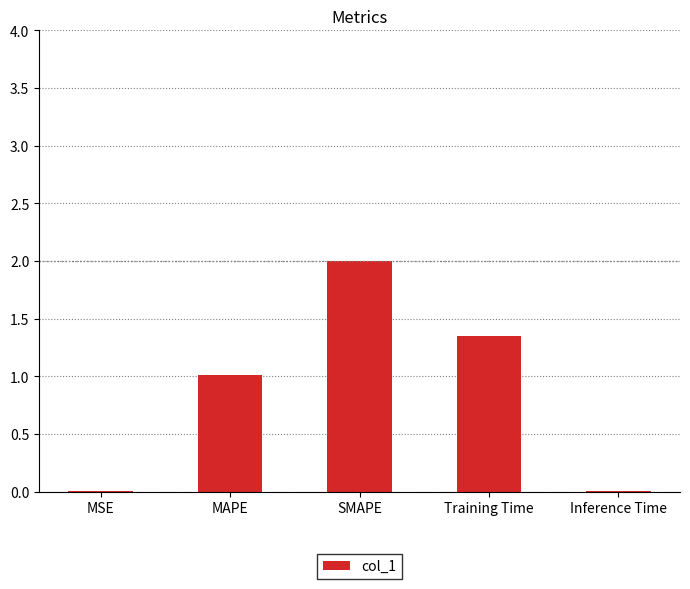

What is the average value?

0.9